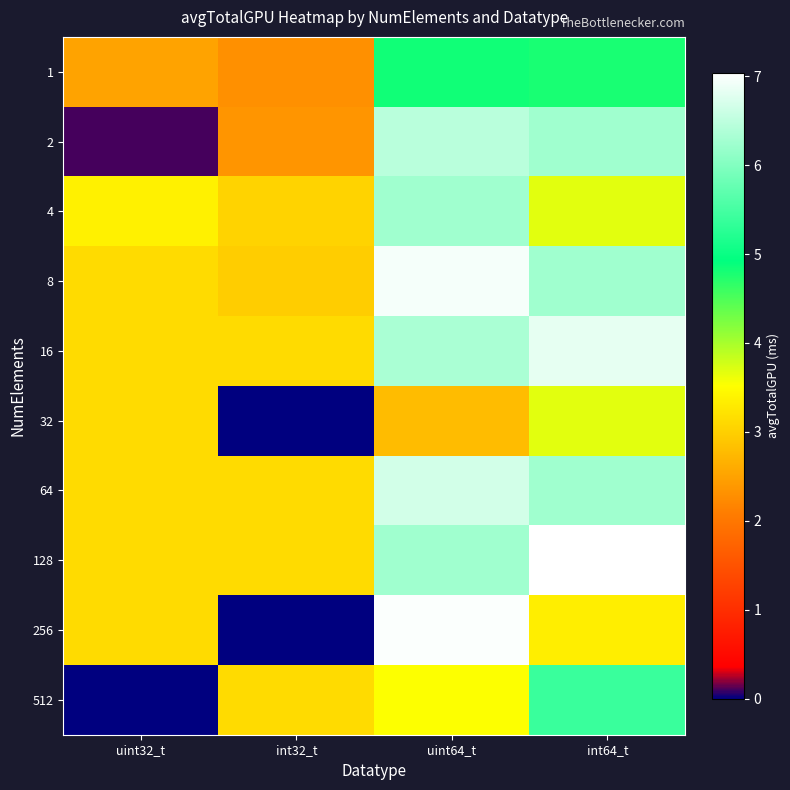

Rank the series at uint64_t from lowest to highest value.

32, 512, 1, 128, 4, 16, 2, 64, 8, 256